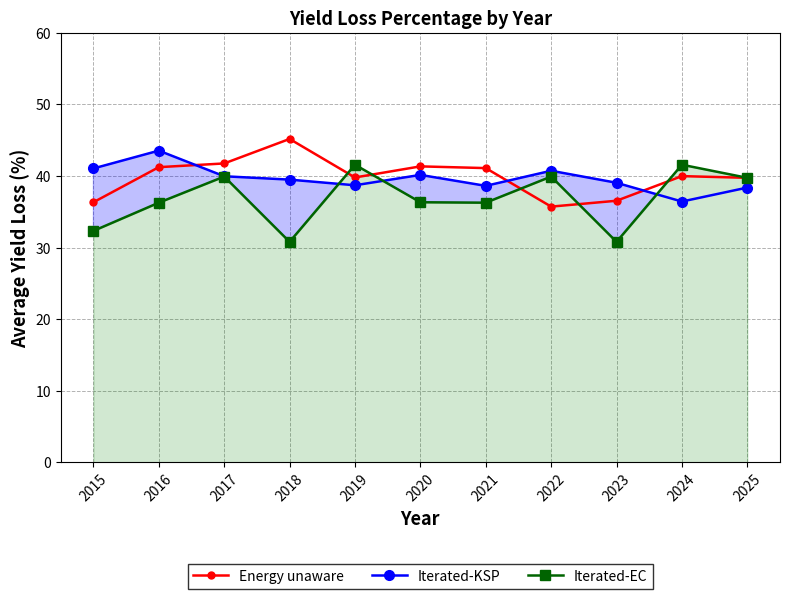

How many values in the Iterated-EC series are below 36?

3